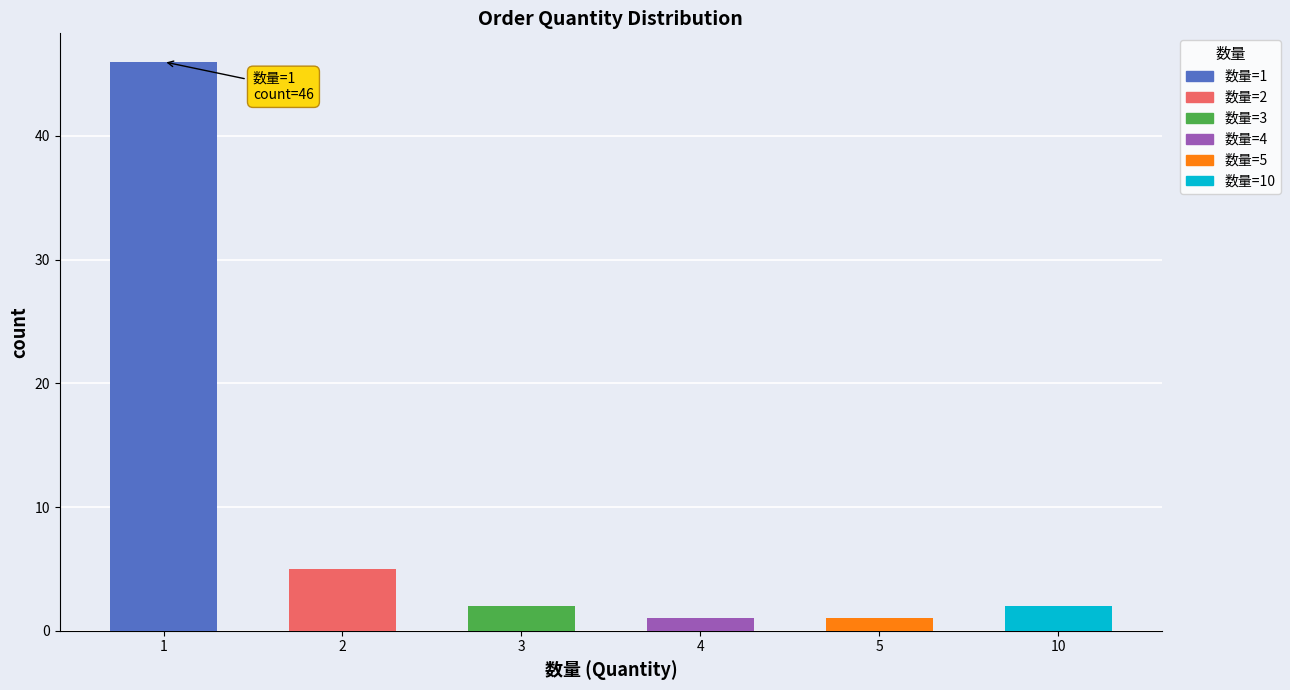

Does the chart contain stacked bars?

No